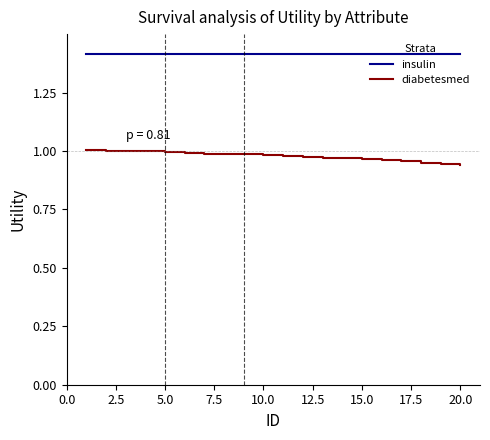

At how many categories does at least one series exceed 1?

20